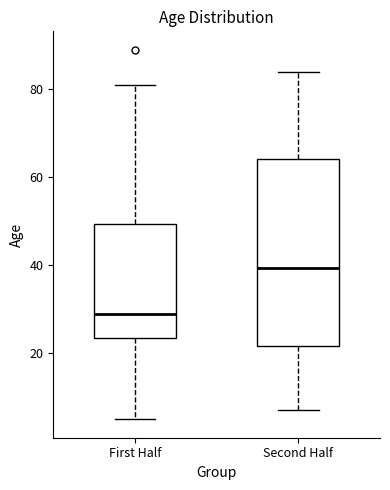

Reading left to right, read every box against the y-axis: the position of its median line, the range the box covers, and the ends of its whiskers. The values are not printed on the chart, so give them approximately, as read against the axis.

First Half: median 30, box 24 to 50, whiskers 6 to 82
Second Half: median 40, box 22 to 64, whiskers 8 to 84